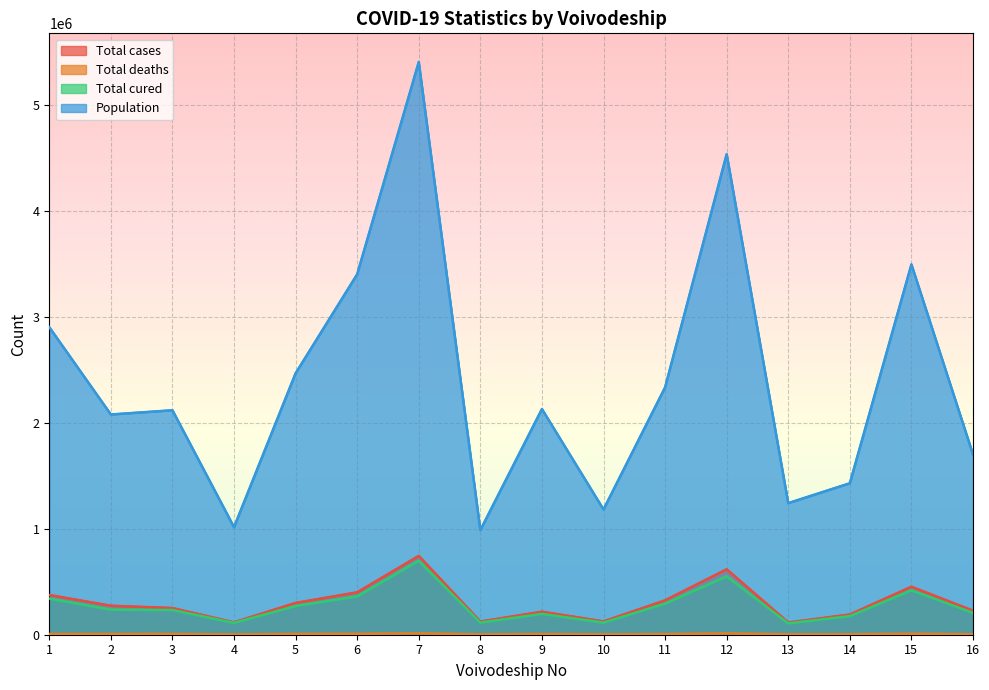

At which category does Total deaths reach its first local valley?

2